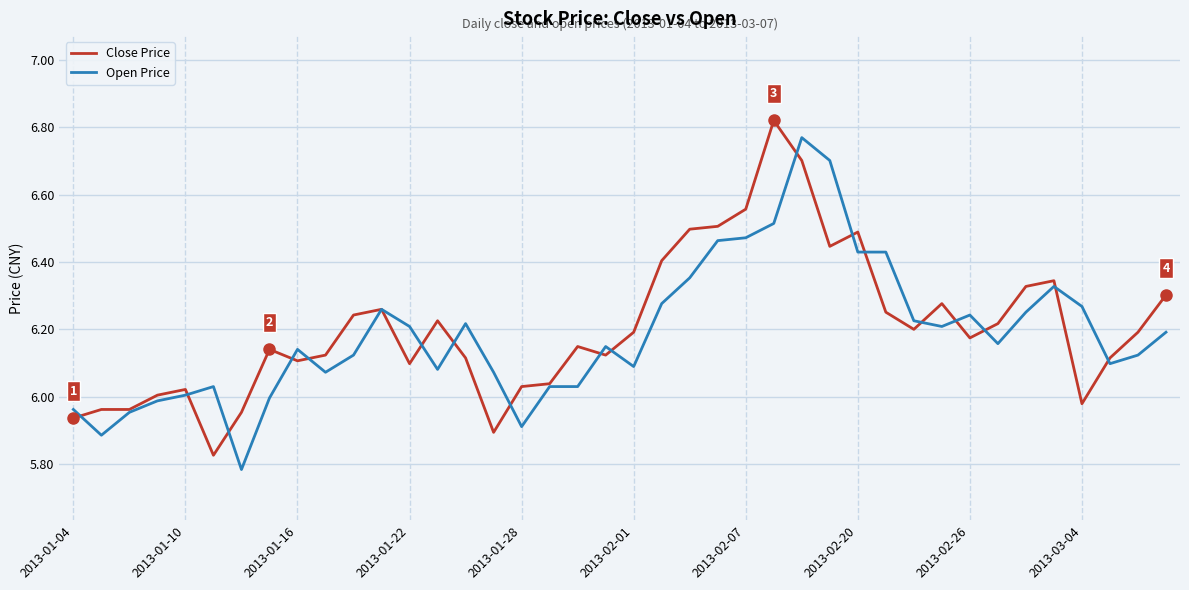

How many lines are shown in the chart?

2